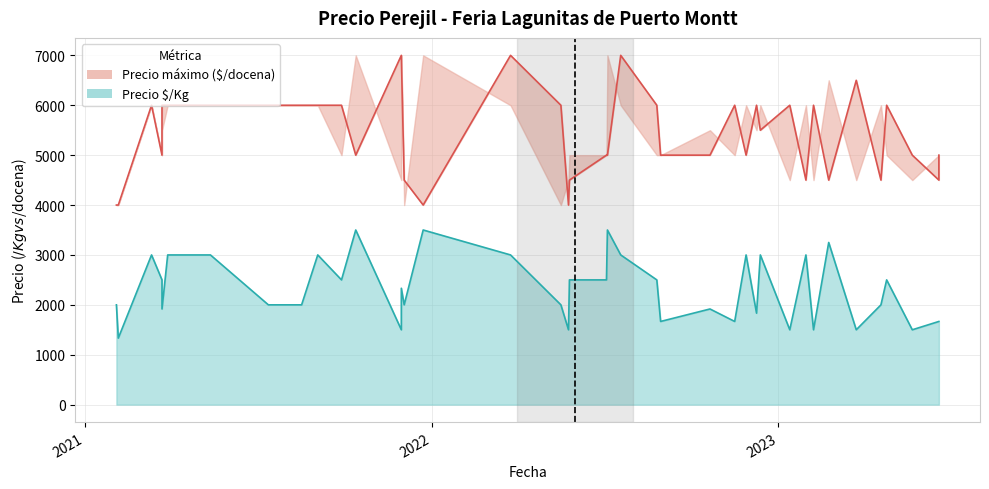

What is the label of the 9th point from the left?

2021-08-17